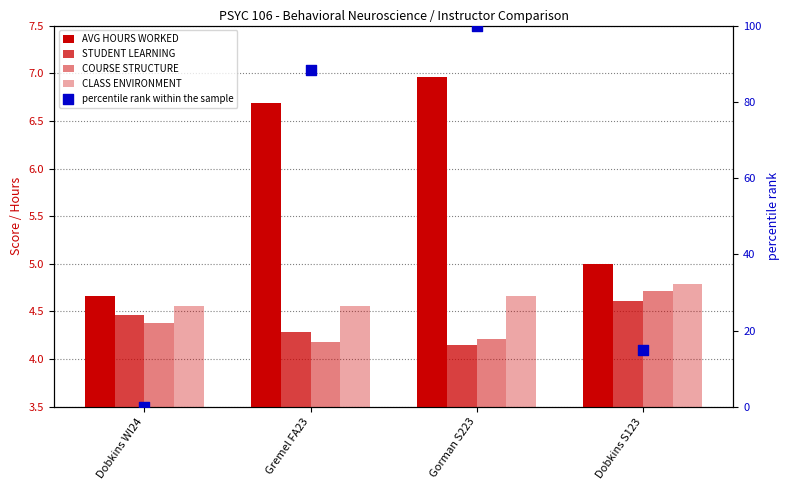

What is the total value across all series at Dobkins S123?

19.1